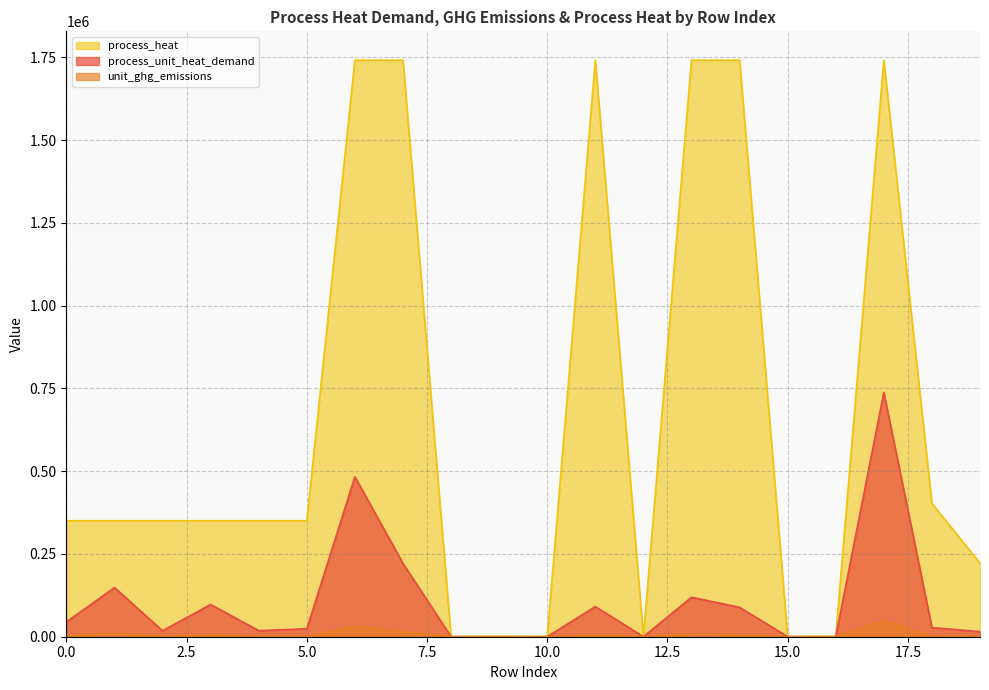

Which series has the largest range (max minus min)?

process_heat